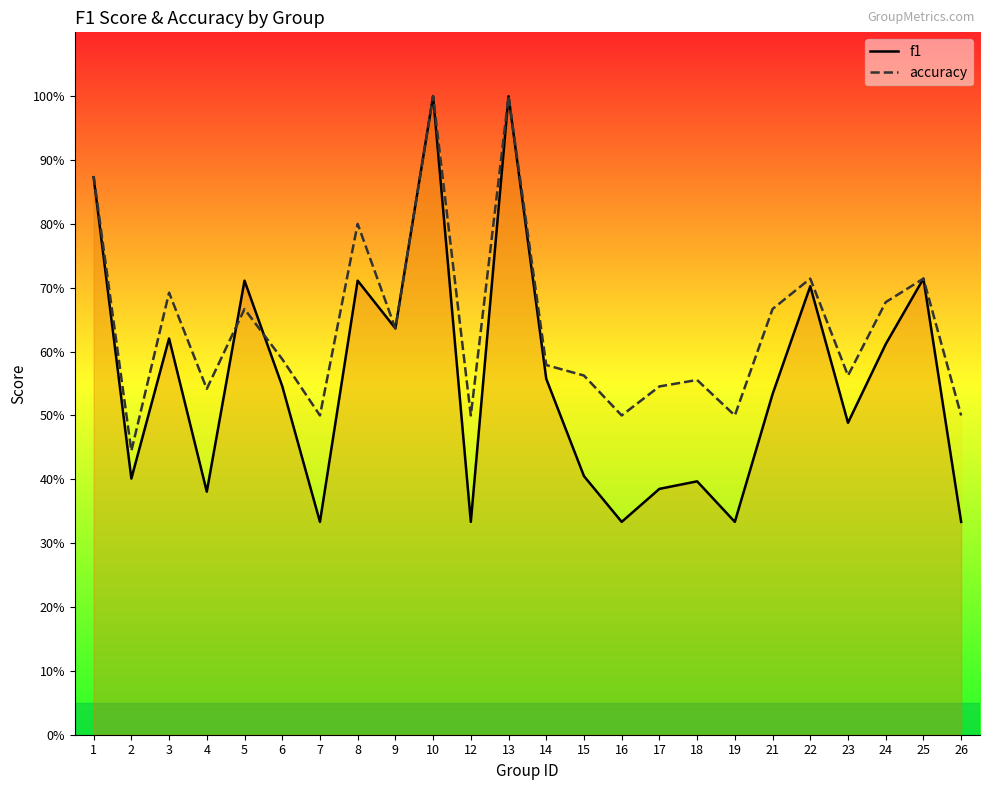

What is the difference between the highest and lowest values at 26?

0.2